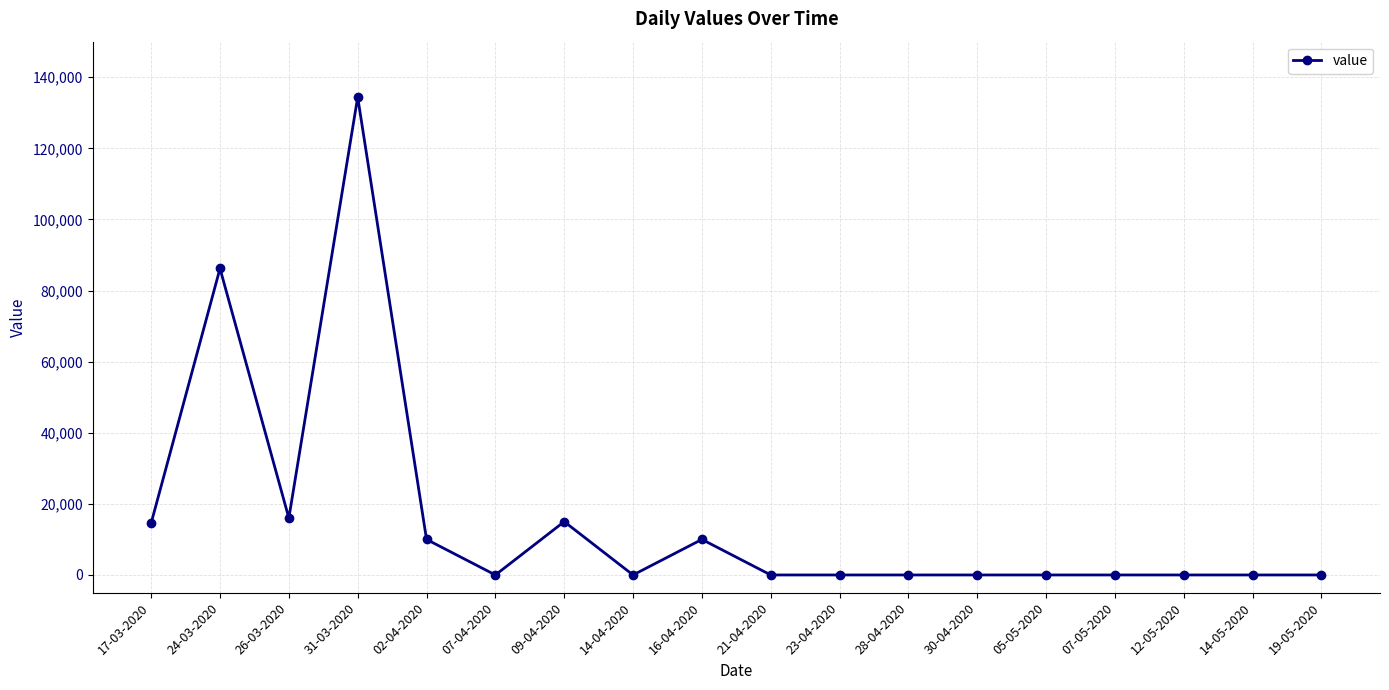

Where is the first local maximum?

24-03-2020